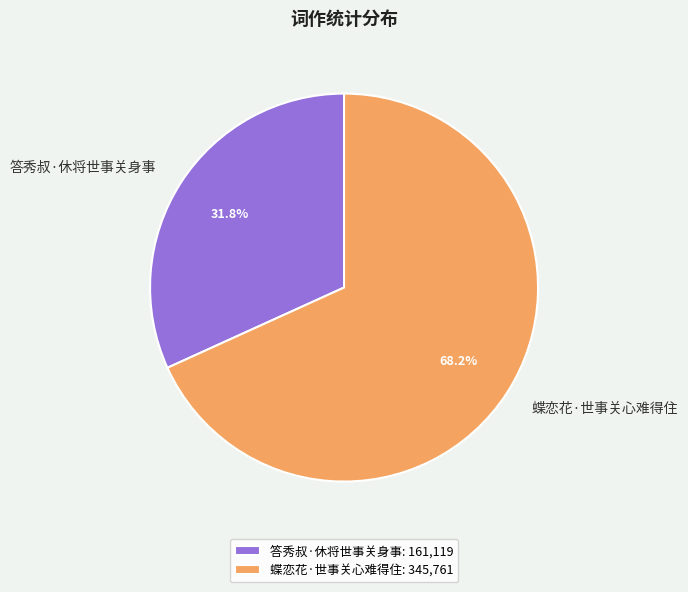

Combined, what portion of the pie is 蝶恋花·世事关心难得住 and 答秀叔·休将世事关身事?

100.0%